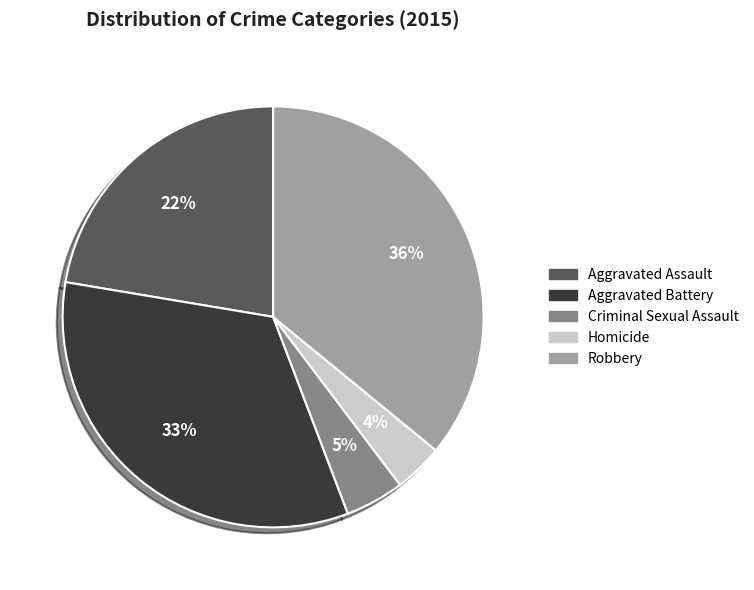

To the nearest percent, what is the average slice percentage?

20%